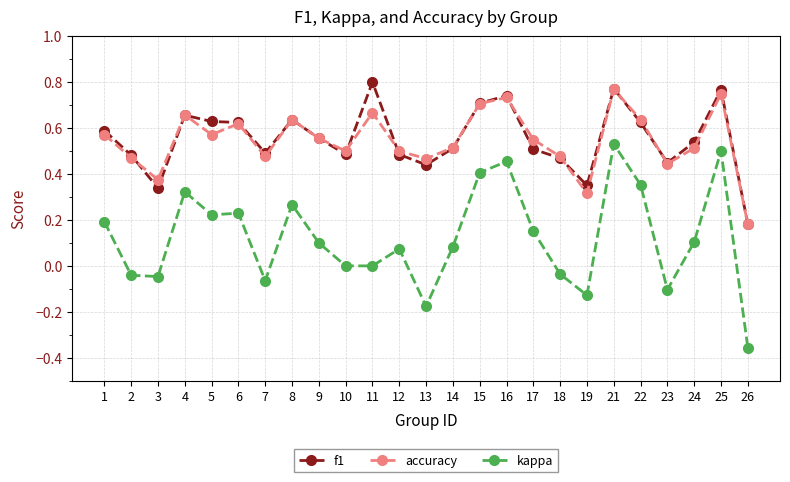

True or false: accuracy has more than 1 interior local peaks.

True